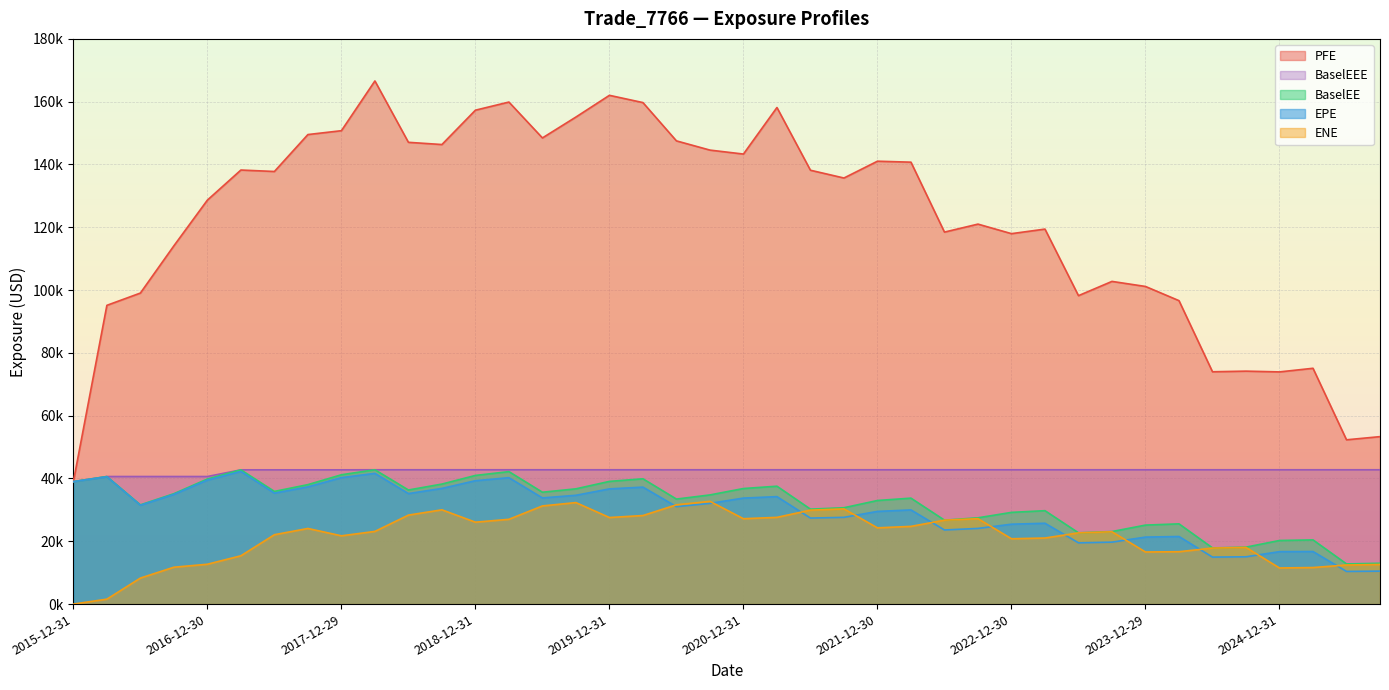

True or false: EPE has more than 2 interior local peaks.

True